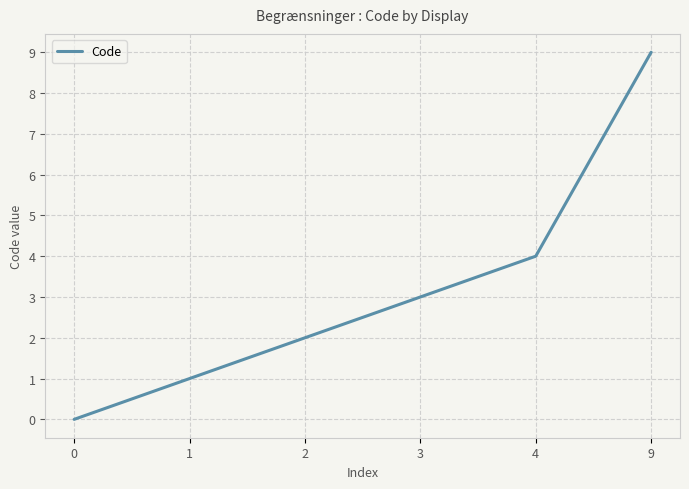

What is the ratio of the value at 4 to the value at 1?

4.0